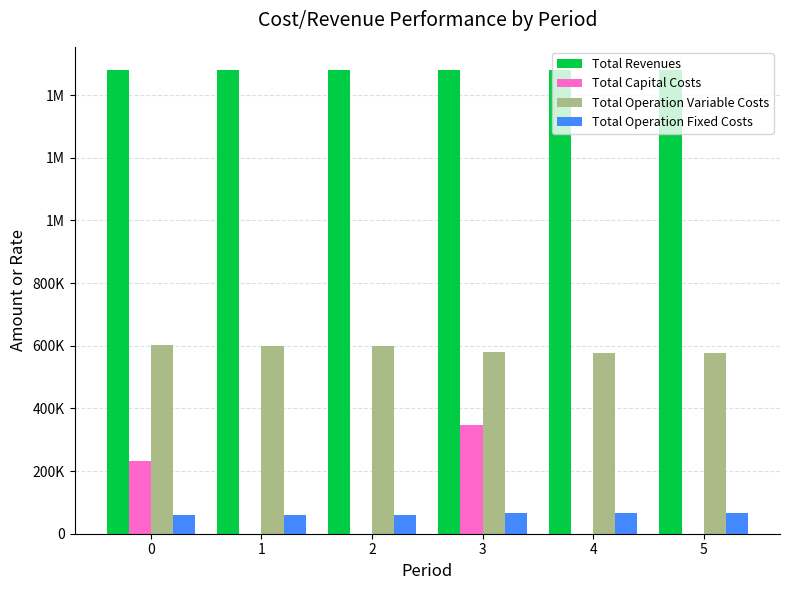

Are the bars horizontal?

No